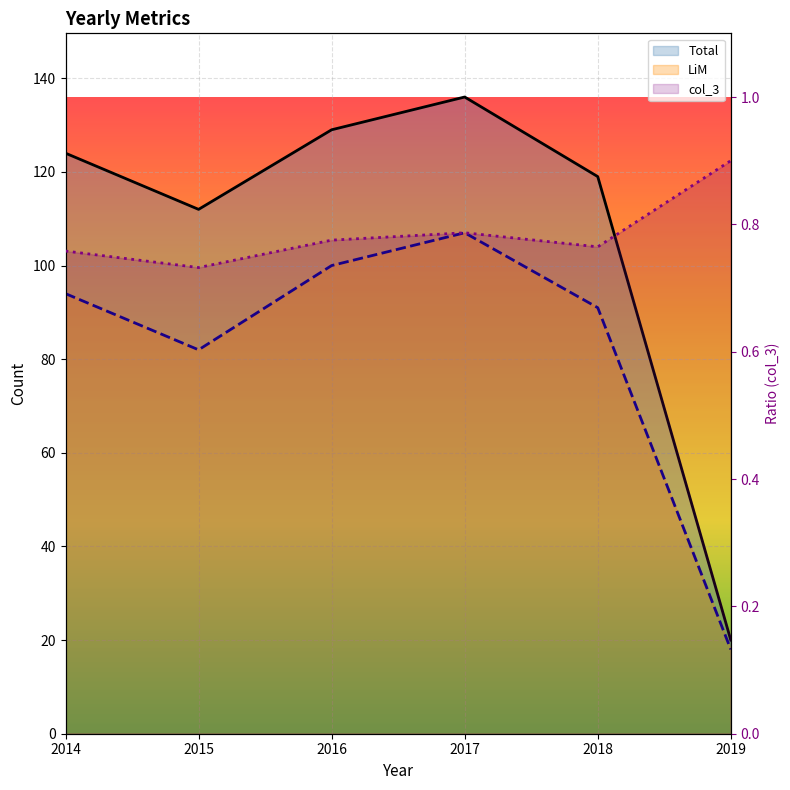

What is the difference between the maximum and second lowest values in the Total series?

24.0